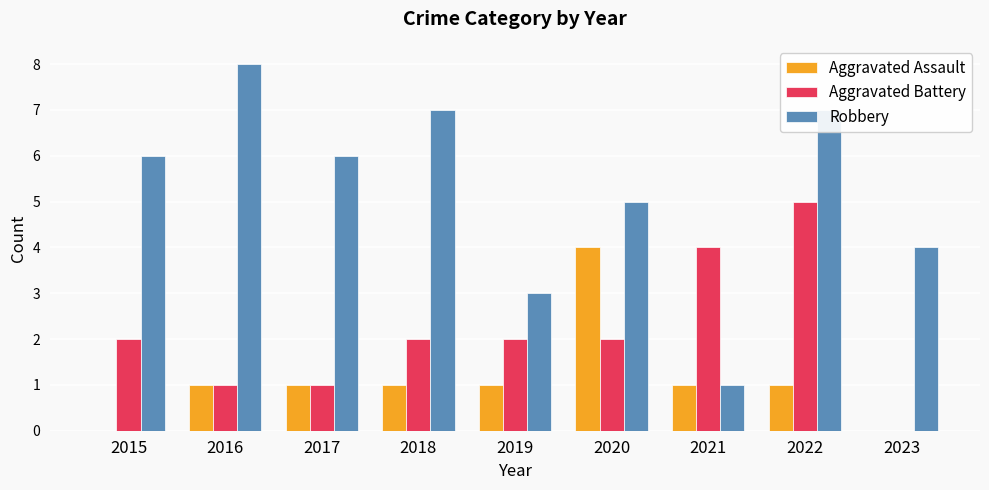

How many groups of bars are there?

9